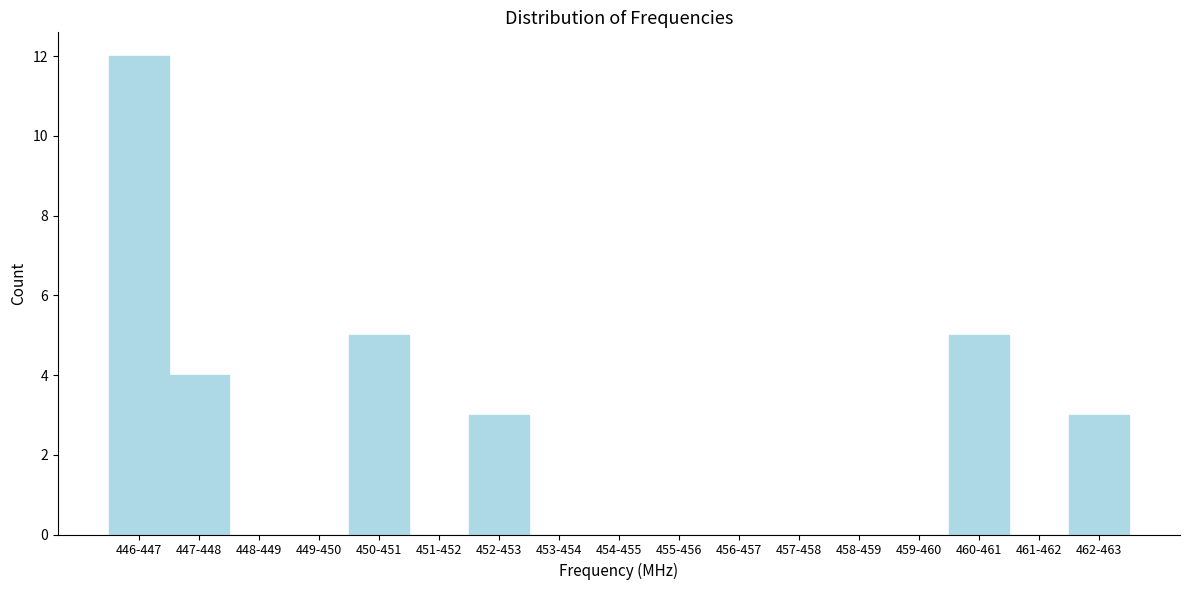

Reading right to left, transcribe all the data shown in this chart.

462-463=3	461-462=0	460-461=5	459-460=0	458-459=0	457-458=0	456-457=0	455-456=0	454-455=0	453-454=0	452-453=3	451-452=0	450-451=5	449-450=0	448-449=0	447-448=4	446-447=12